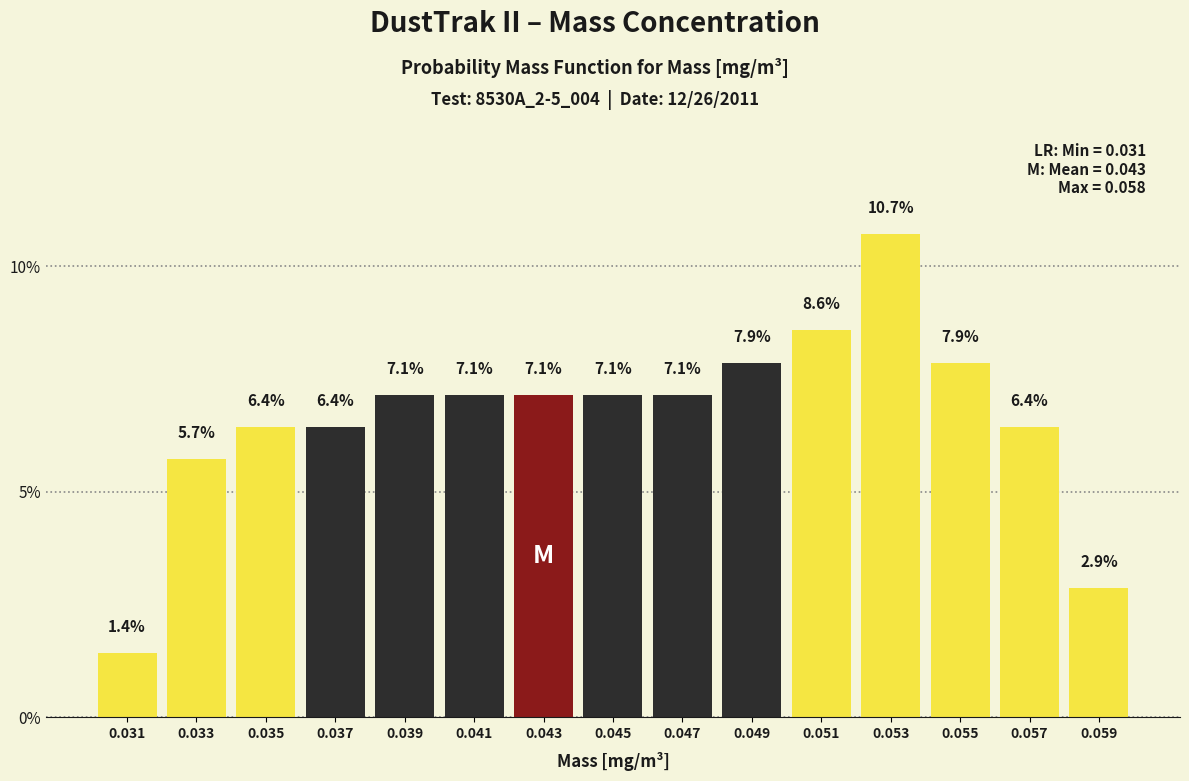

Reading right to left, list all the values displayed in this chart.

2.9	6.4	7.9	10.7	8.6	7.9	7.1	7.1	7.1	7.1	7.1	6.4	6.4	5.7	1.4